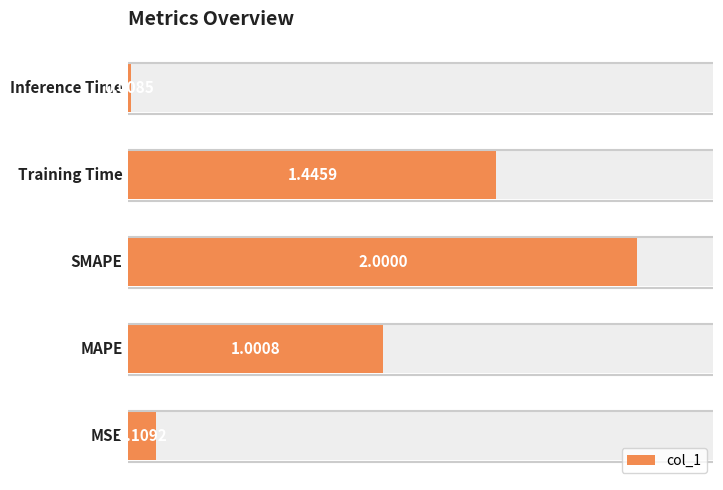

What is the difference between the maximum and second lowest values?

1.9